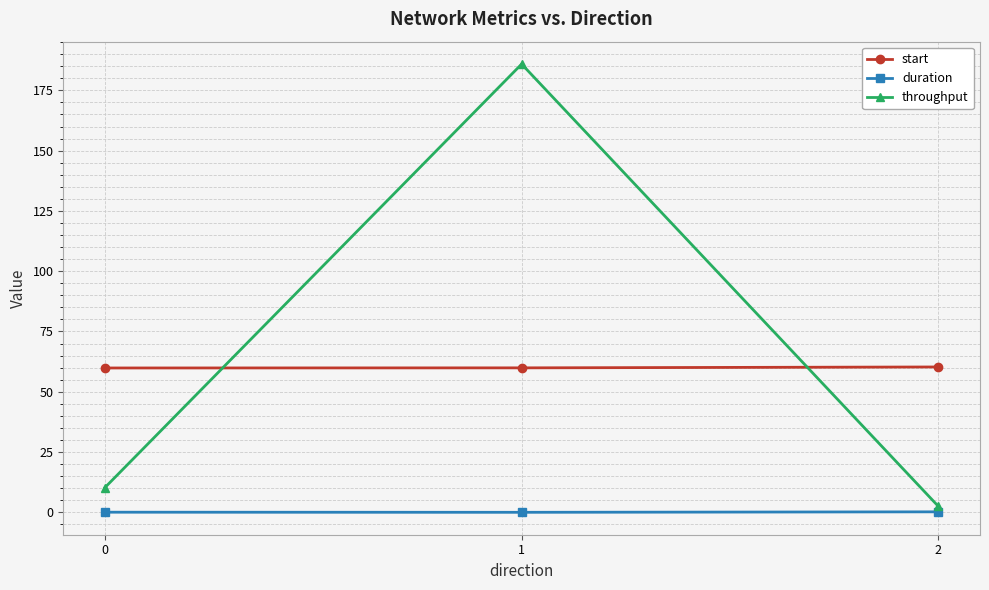

Rank the series by their maximum value, from lowest to highest.

duration, start, throughput